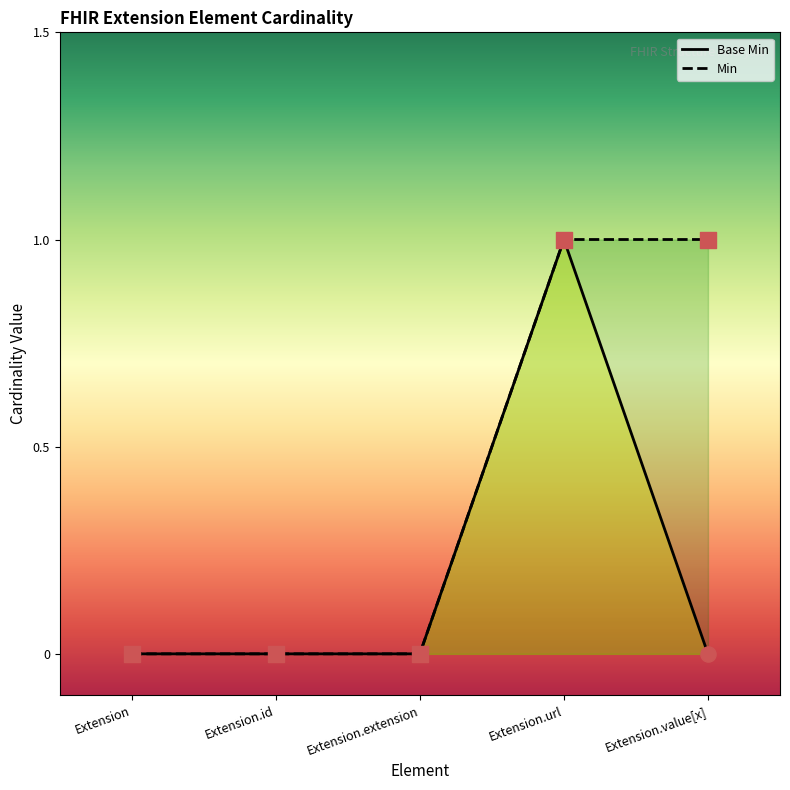

Between Extension.id and Extension, which is larger?

Extension.id